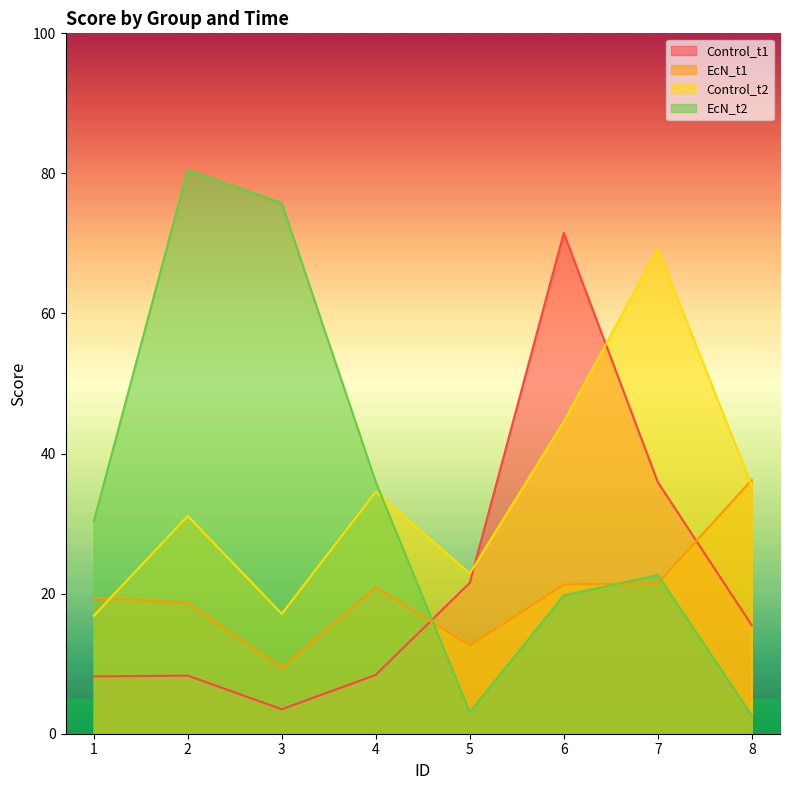

List the series in order of their peak value, lowest first.

EcN_t1, Control_t2, Control_t1, EcN_t2